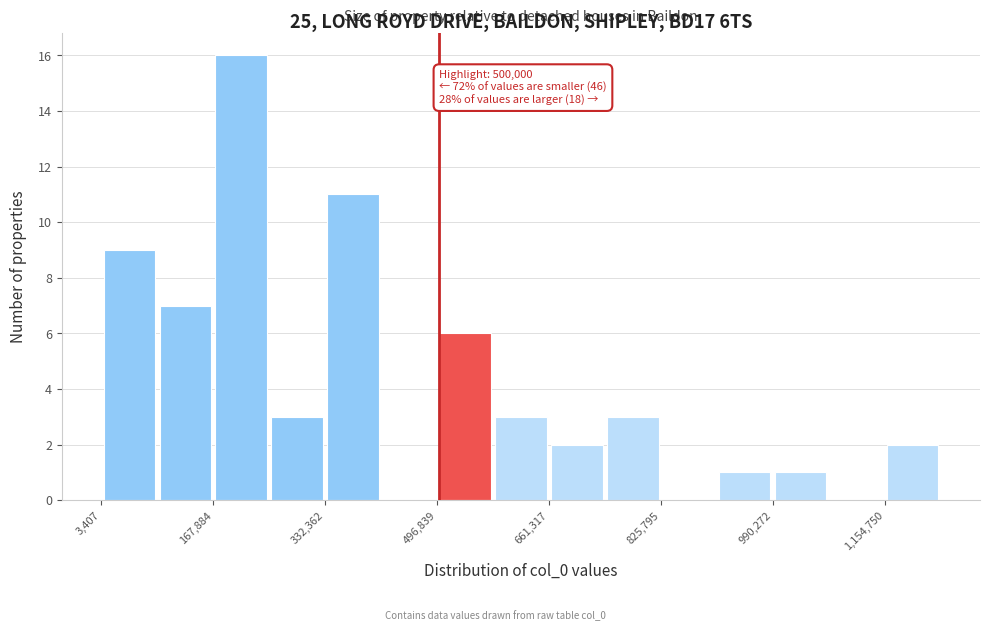

Over which range of the x-axis is the bar tallest?

160000 to 260000